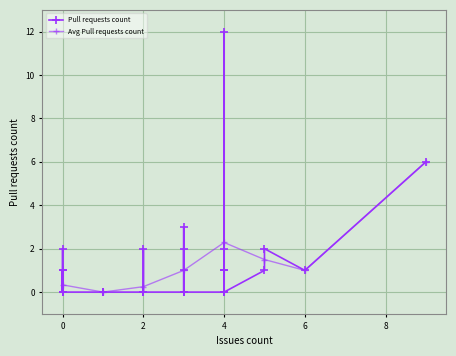

What is the label of the 16th point from the right?

2